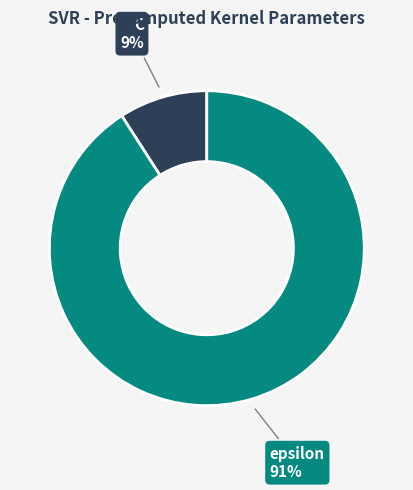

Which has a higher value, C or epsilon?

epsilon